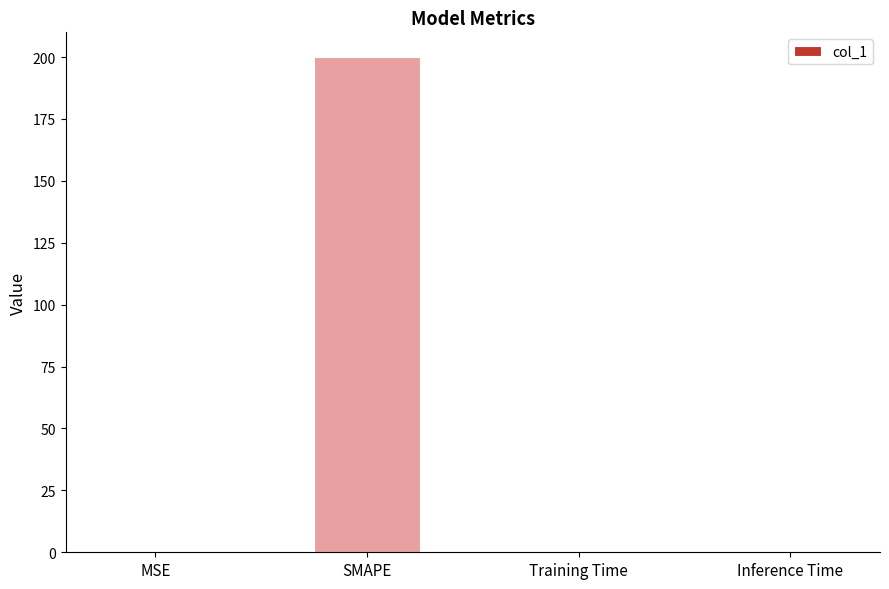

Read the value at SMAPE.

200.0